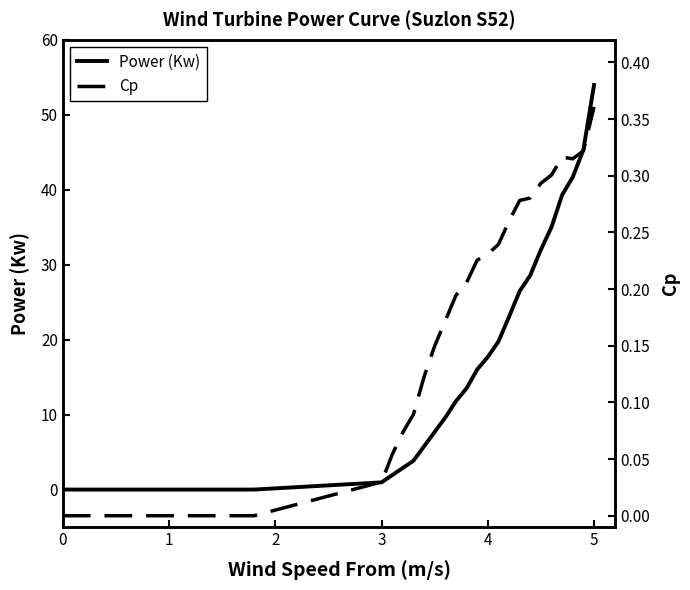

How many data points does each series have?

40